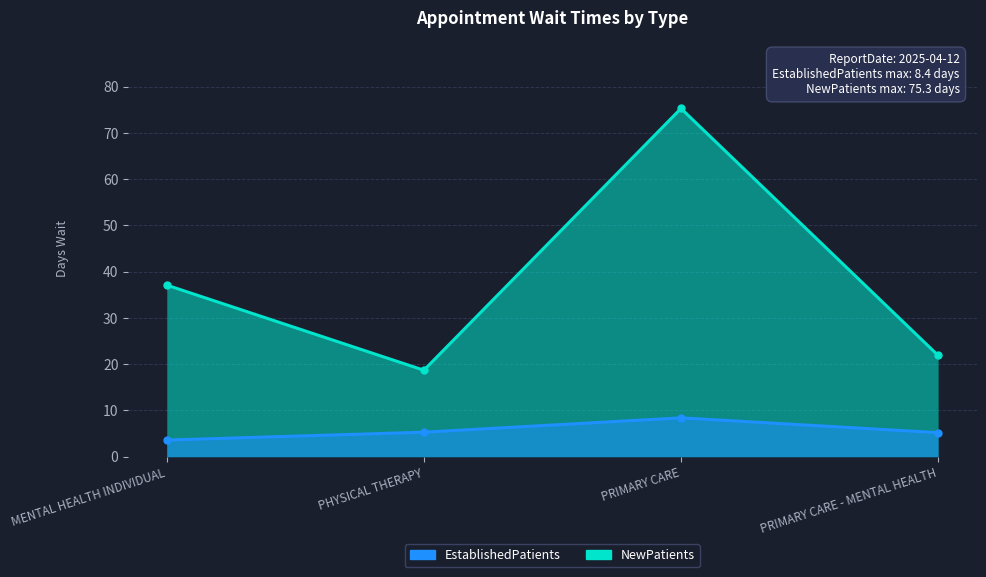

Does the chart have visible grid lines?

Yes